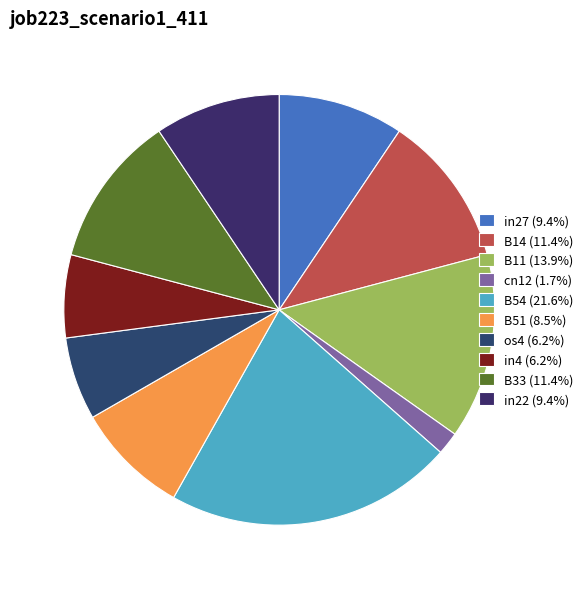

To the nearest percent, what portion does cn12 represent?

2%